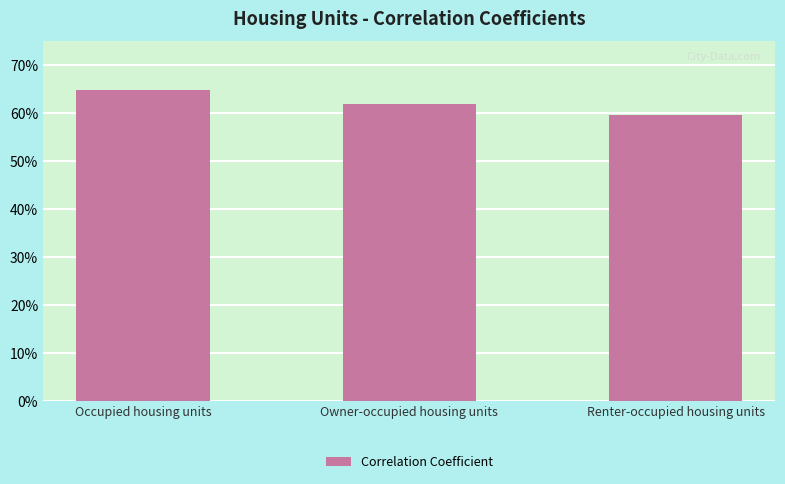

List the labels in order of value, smallest first.

Renter-occupied housing units, Owner-occupied housing units, Occupied housing units